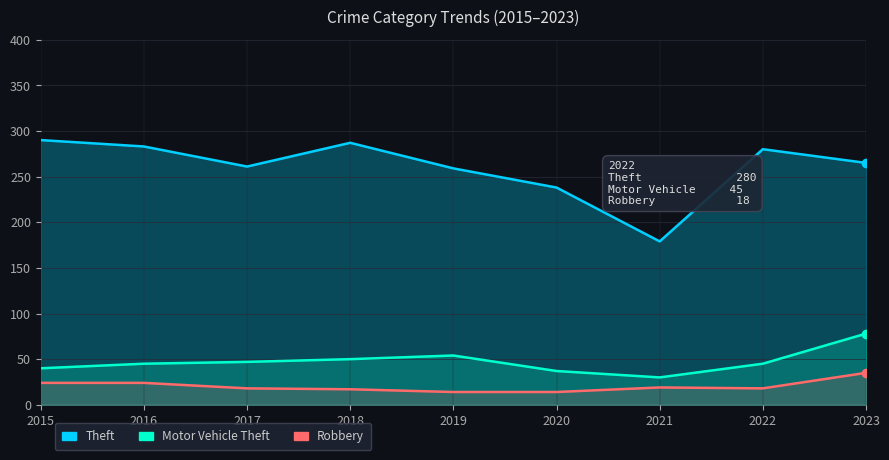

Between 2015 and 2017, which is larger?

2015